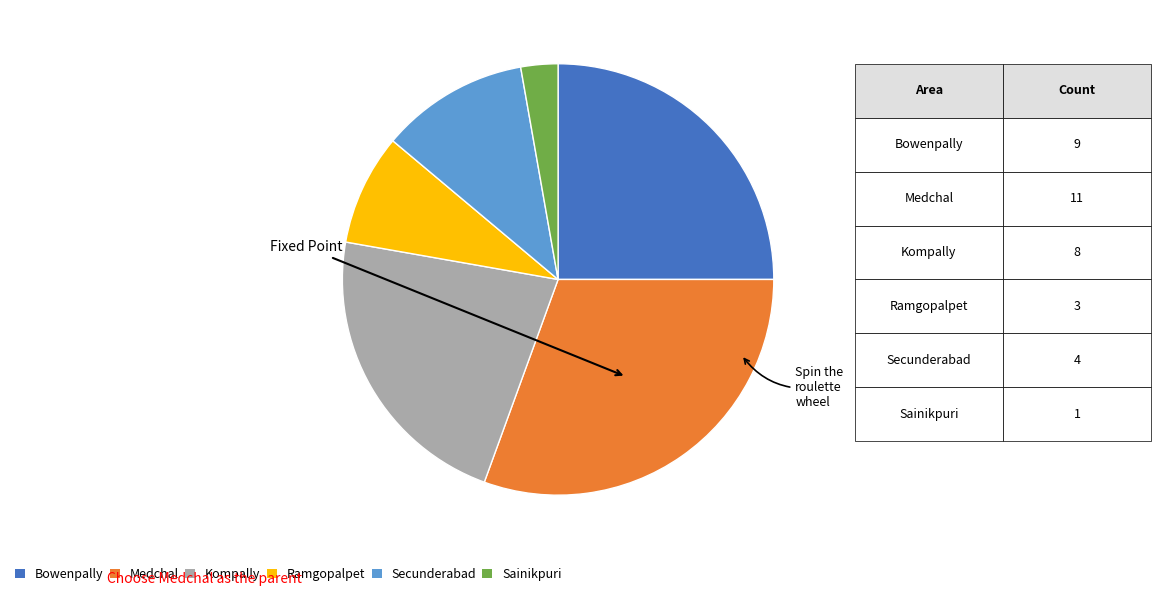

The Bowenpally slice represents 25% of the pie. True or false?

True